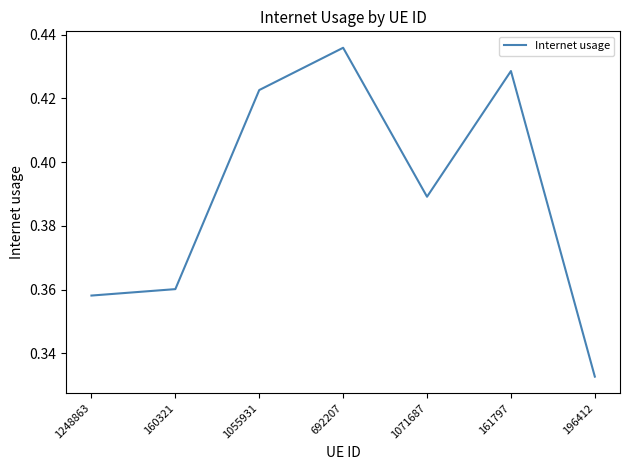

What is the change in value from 692207 to 196412?

-0.1